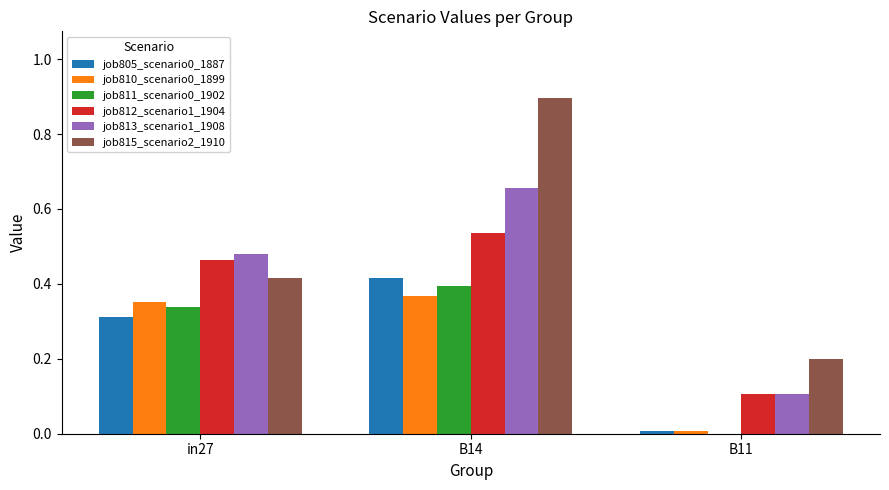

Are the bars horizontal?

No